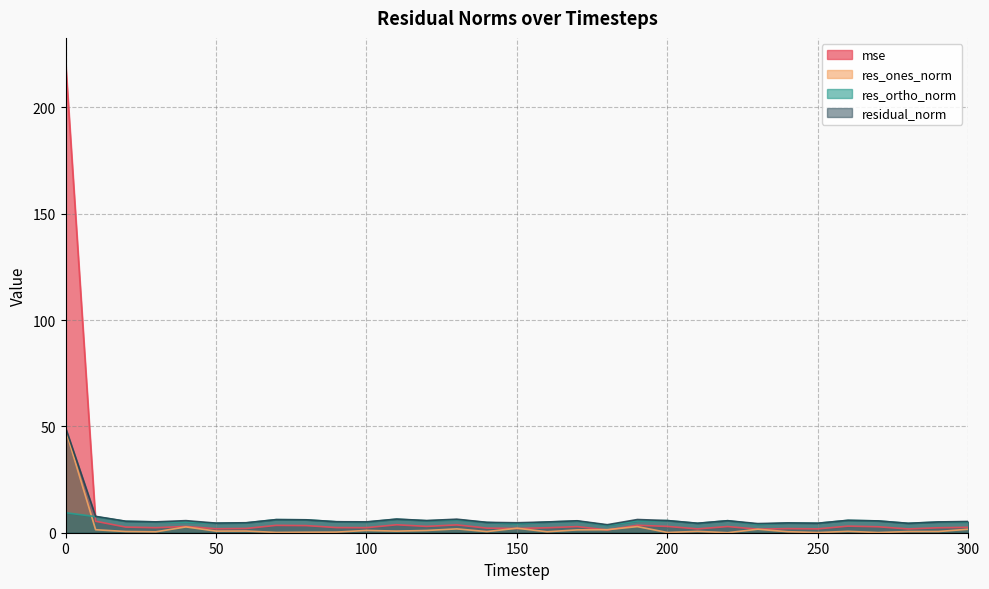

What is the sum of all res_ones_norm values?

75.7